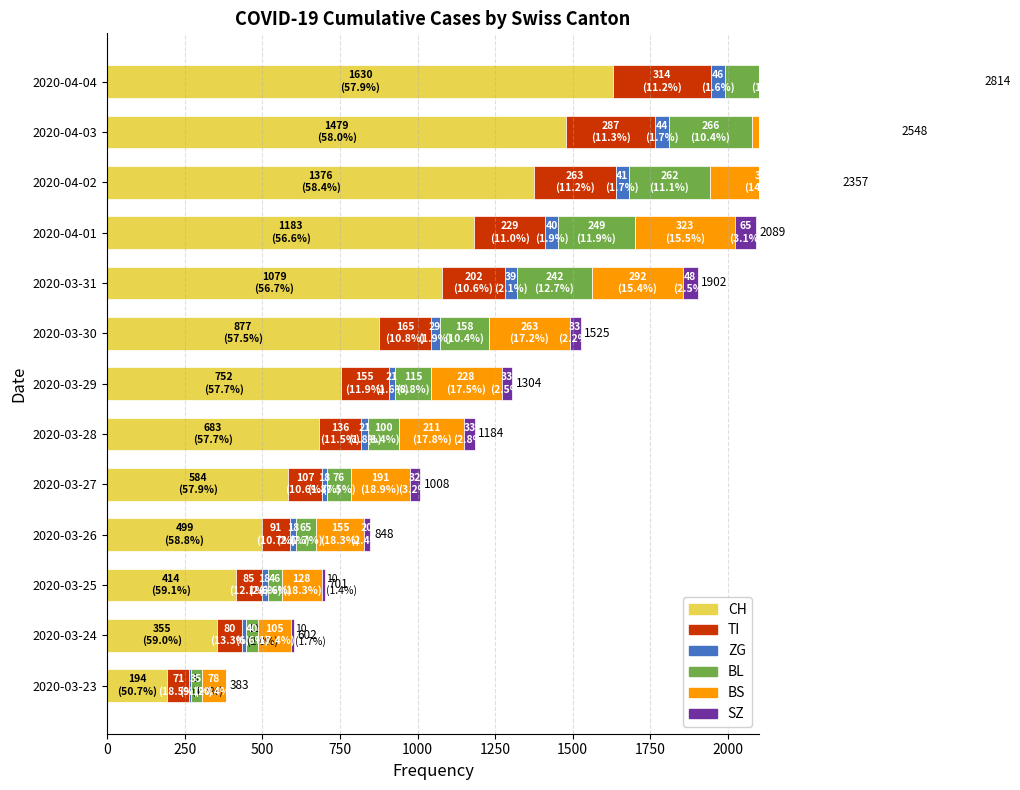

Is it true that ZG equals 46 at 2020-04-04?

True